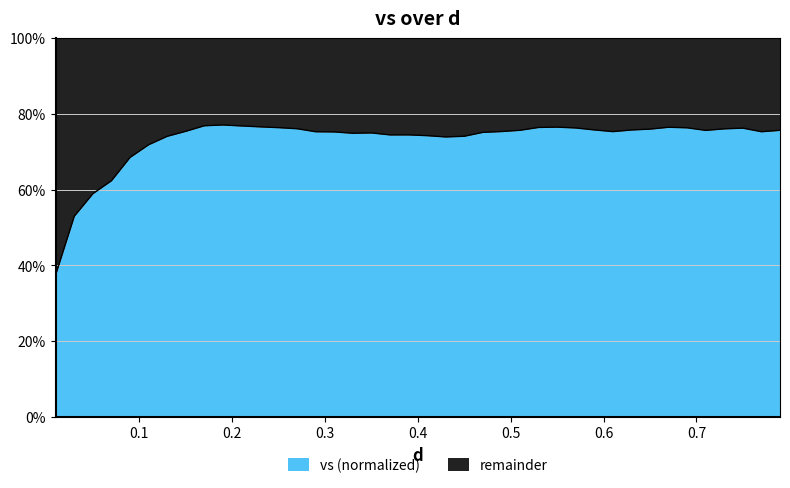

What is the difference between the maximum and minimum values in the vs (normalized) series?

39.5